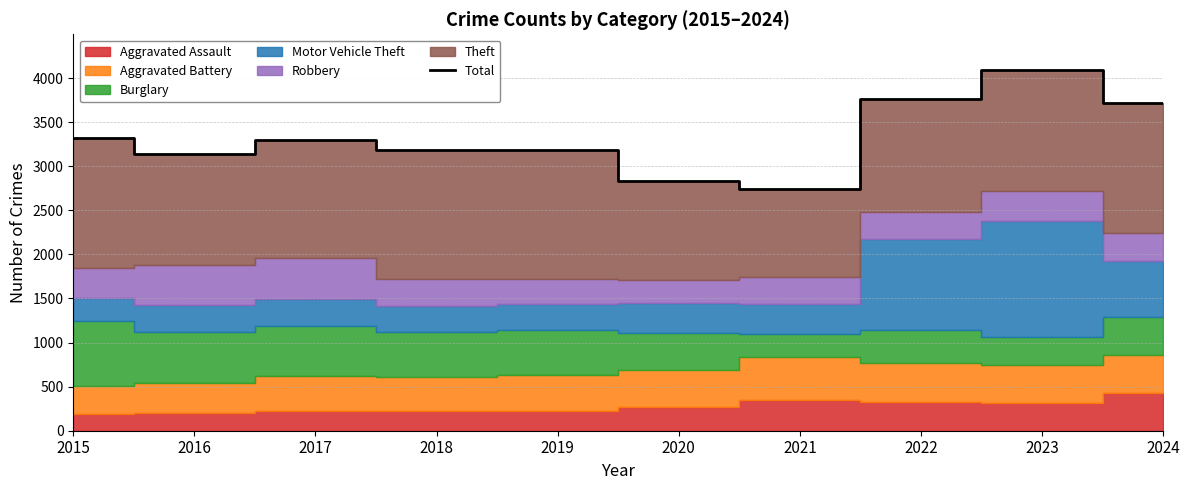

How many points are lower than both their immediate neighbors (excluding endpoints)?

3